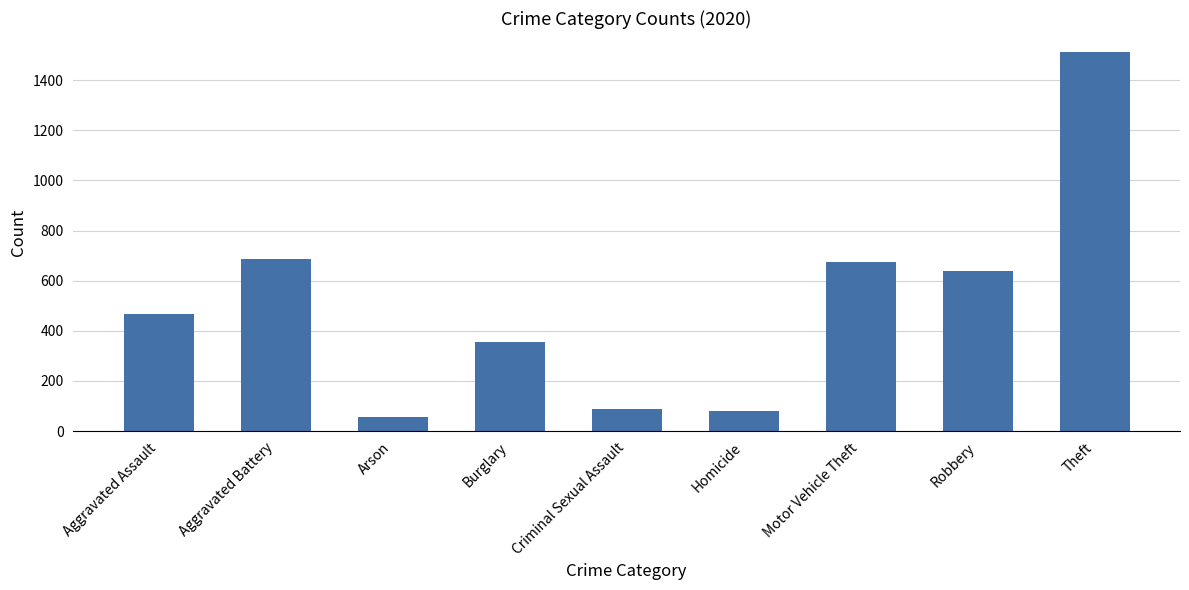

Read the value at Robbery, to the nearest 10.

640